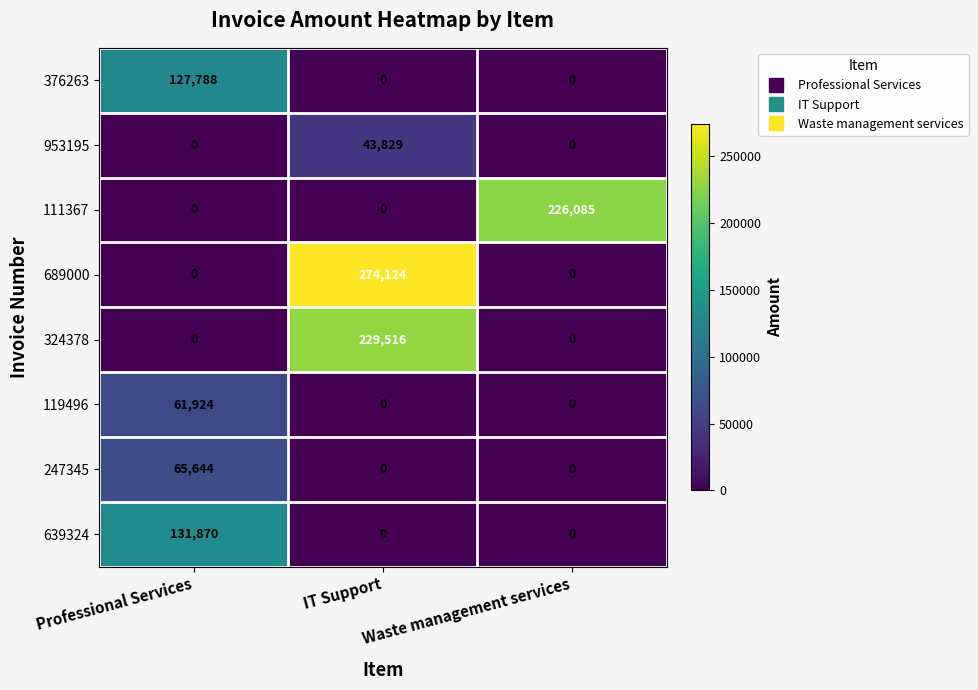

How many 119496 values are between 0 and 61924?

3